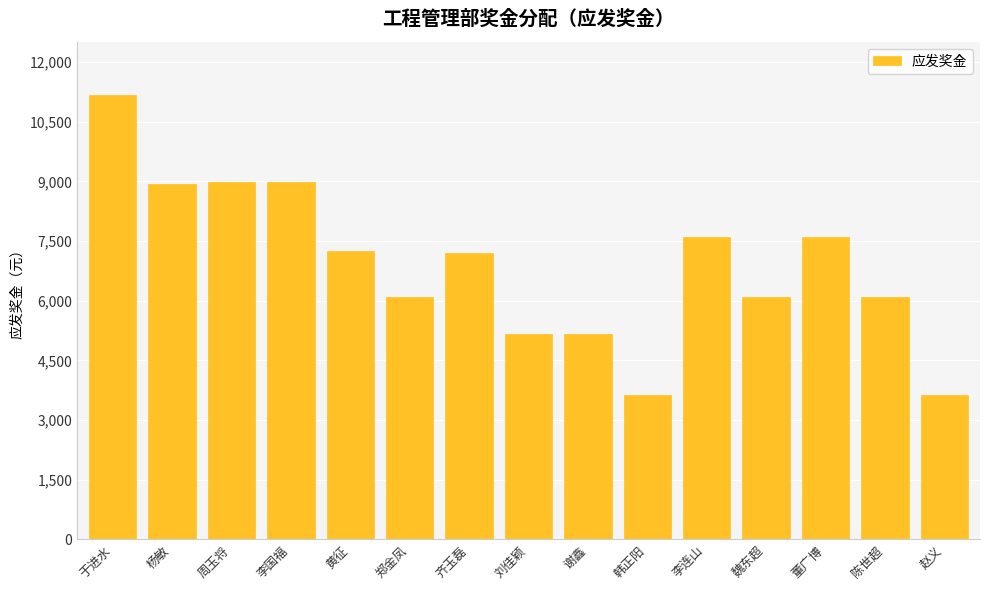

What is the change in value from 于进水 to 周玉将?

-2172.5